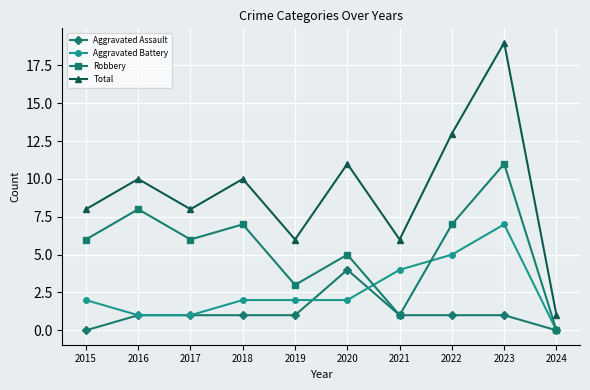

True or false: Total and Aggravated Assault cross at least once.

False